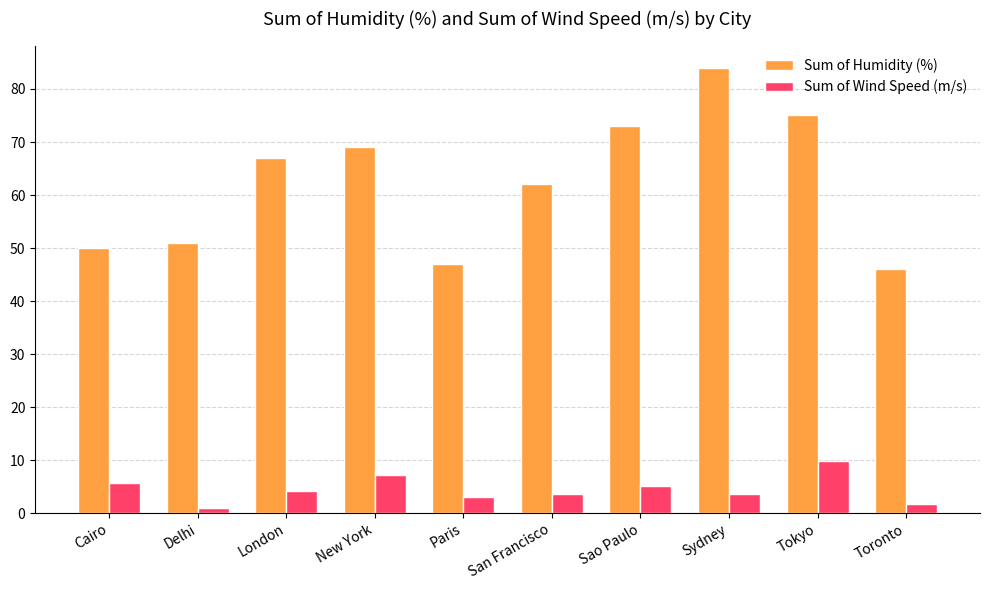

Rank the series by their average value, from highest to lowest.

Sum of Humidity (%), Sum of Wind Speed (m/s)